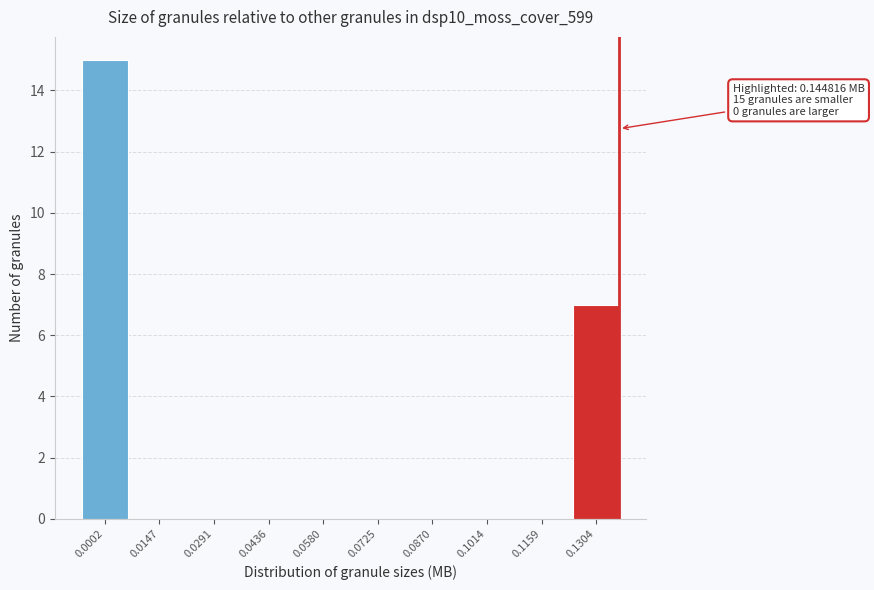

Reading left to right, extract all data points from this chart.

0.0002=15	0.0147=0	0.0291=0	0.0436=0	0.0580=0	0.0725=0	0.0870=0	0.1014=0	0.1159=0	0.1304=7